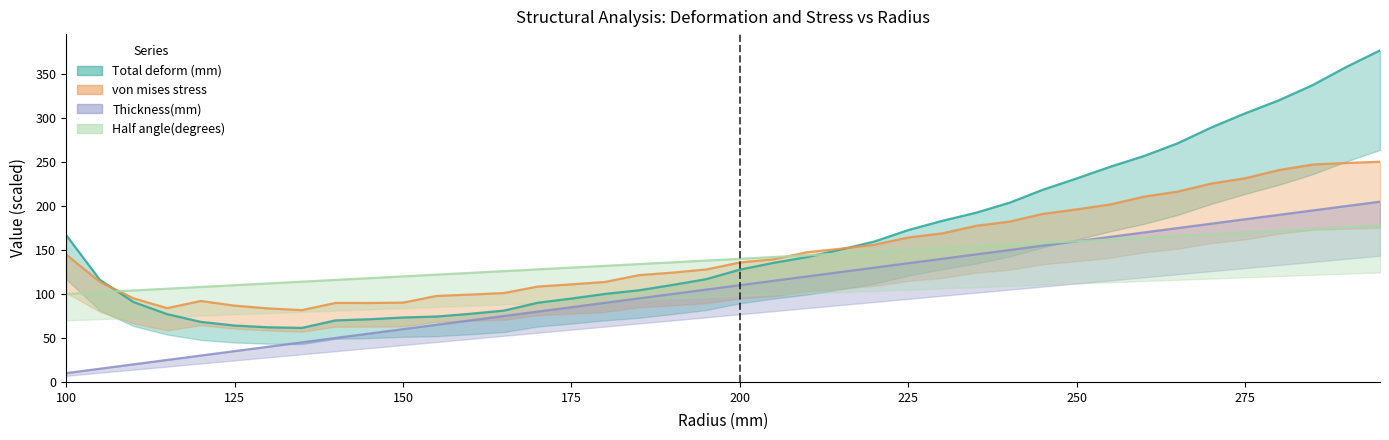

True or false: Thickness(mm) has a value of 190.0 at 280.

True